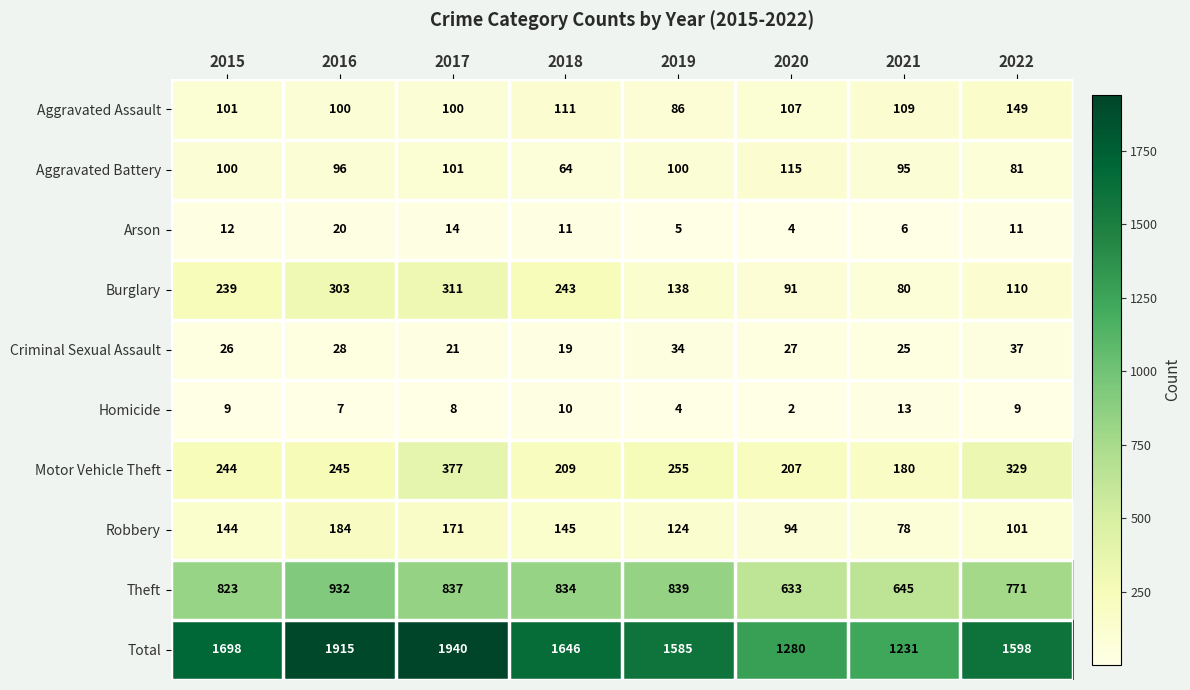

Rank the series by their maximum value, from lowest to highest.

Homicide, Arson, Criminal Sexual Assault, Aggravated Battery, Aggravated Assault, Robbery, Burglary, Motor Vehicle Theft, Theft, Total